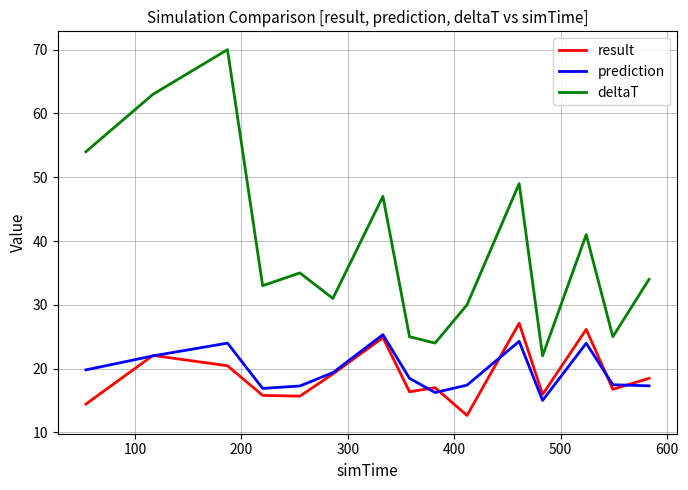

Which series has the largest range (max minus min)?

deltaT